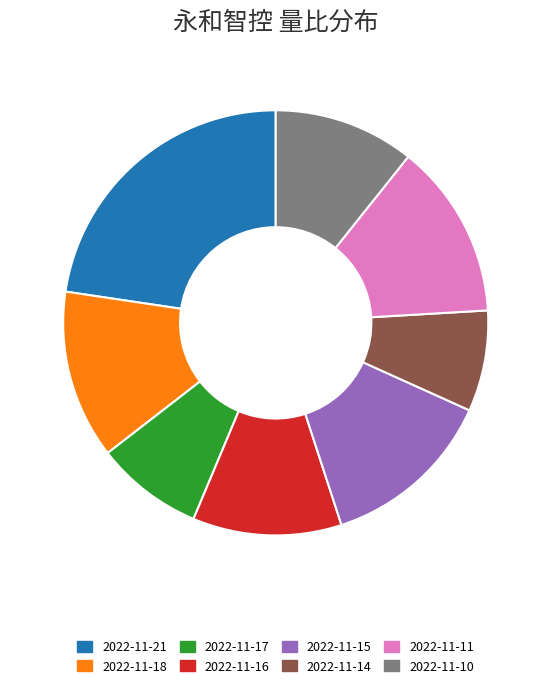

Does any single category account for the majority?

No